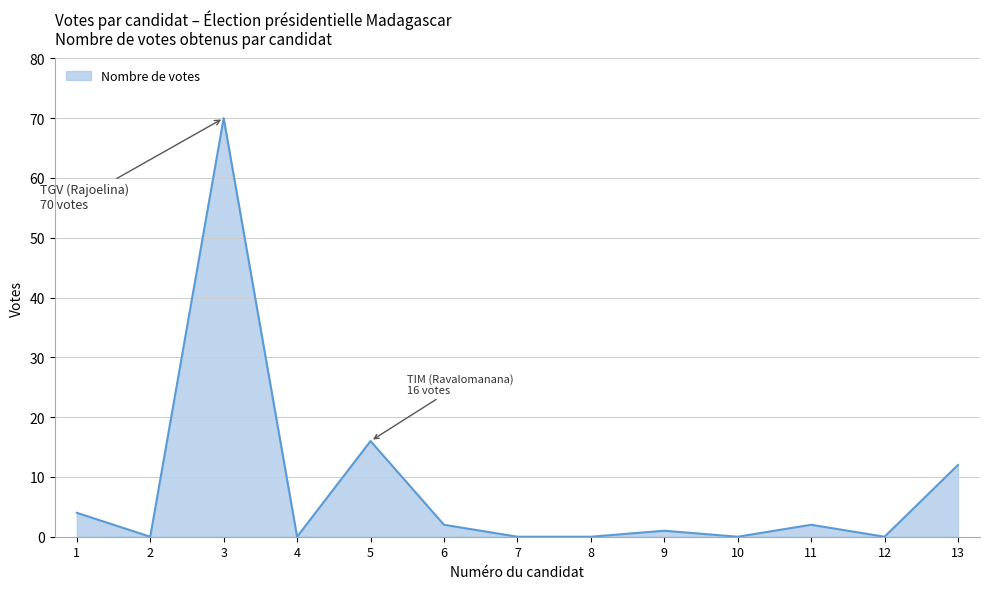

What is the difference between the values at 5 and 6?

14